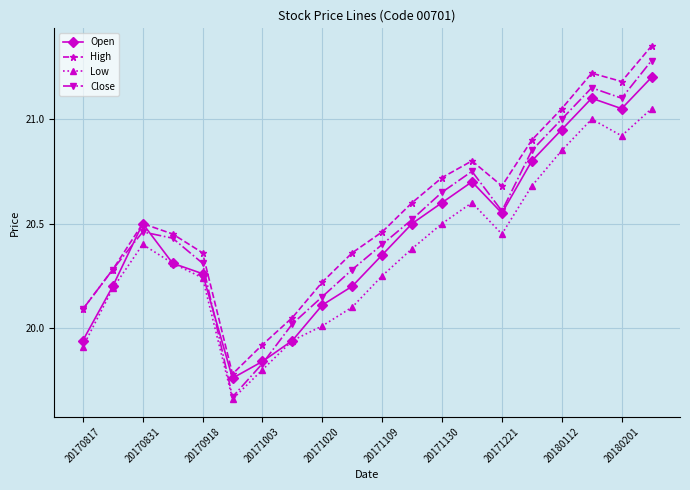

True or false: Low and High intersect in this chart.

False